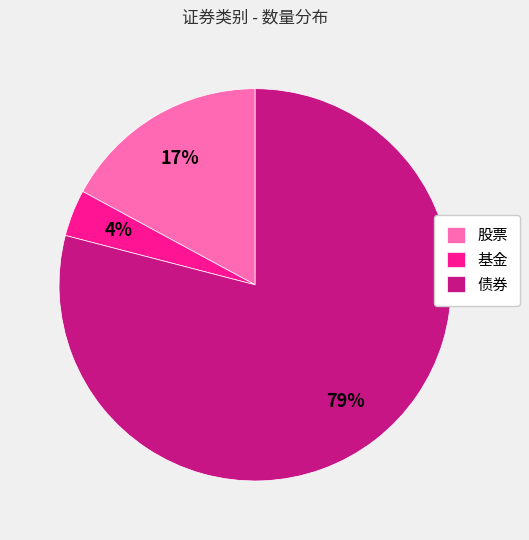

Which category has the biggest portion of the pie?

债券